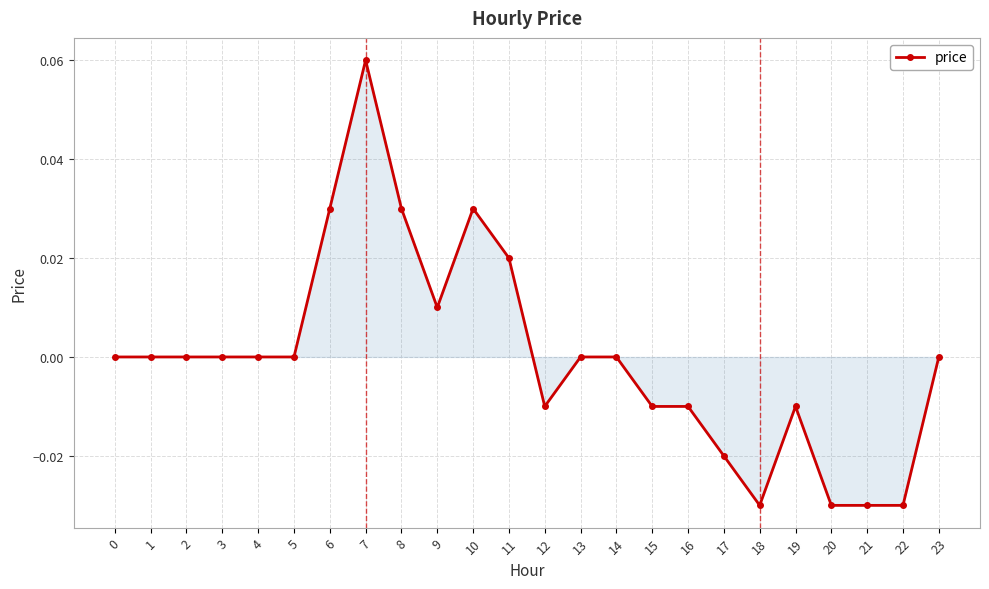

How many categories are shown in the chart?

24